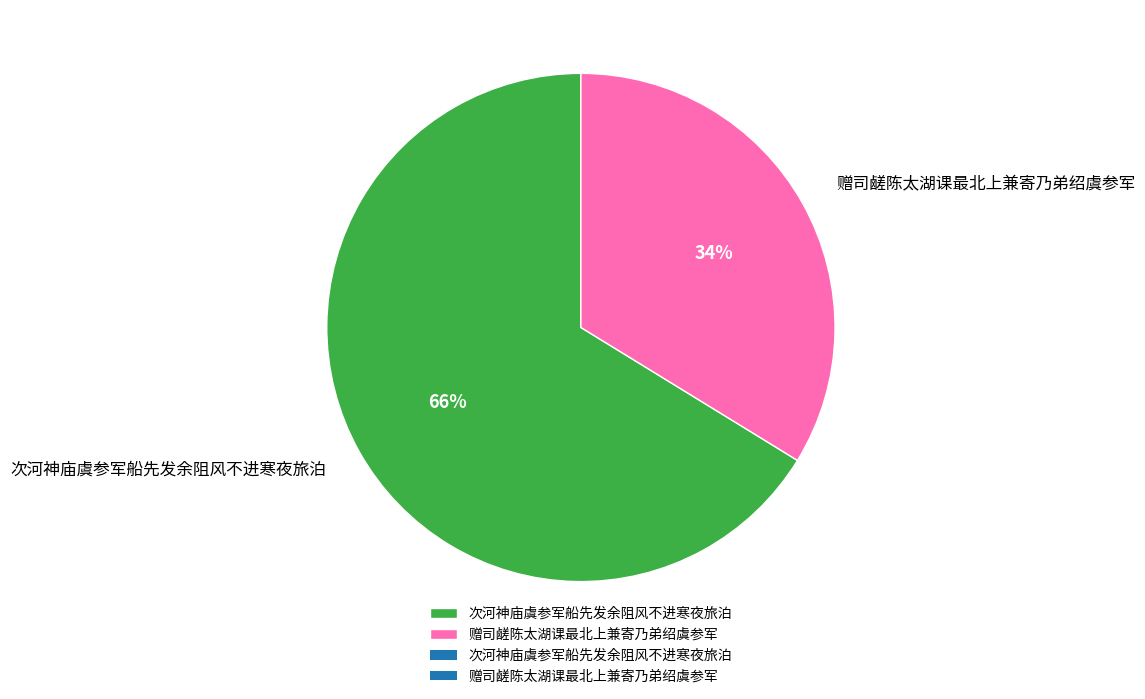

Which category has the biggest portion of the pie?

次河神庙虞参军船先发余阻风不进寒夜旅泊